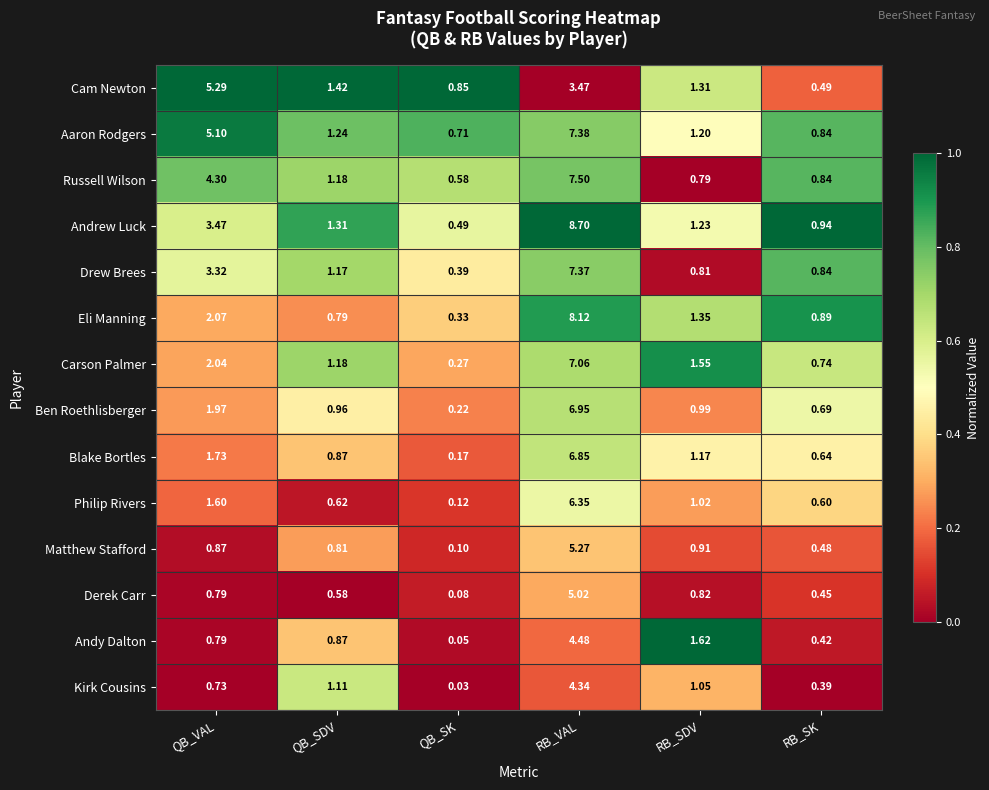

Rank the series by their maximum value, from highest to lowest.

Andrew Luck, Eli Manning, Russell Wilson, Aaron Rodgers, Drew Brees, Carson Palmer, Ben Roethlisberger, Blake Bortles, Philip Rivers, Cam Newton, Matthew Stafford, Derek Carr, Andy Dalton, Kirk Cousins